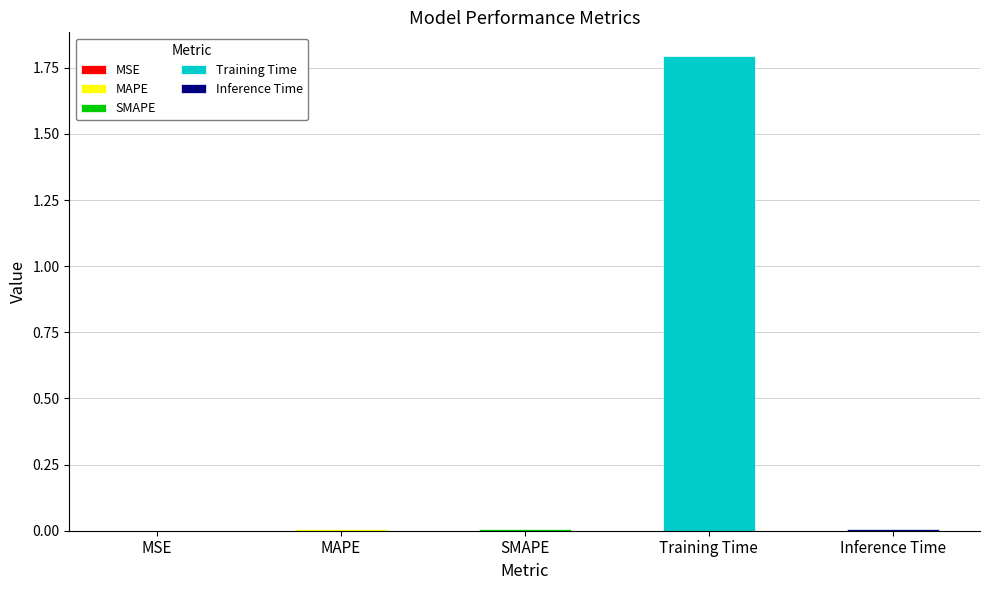

What is the change in value from SMAPE to Training Time?

+1.8